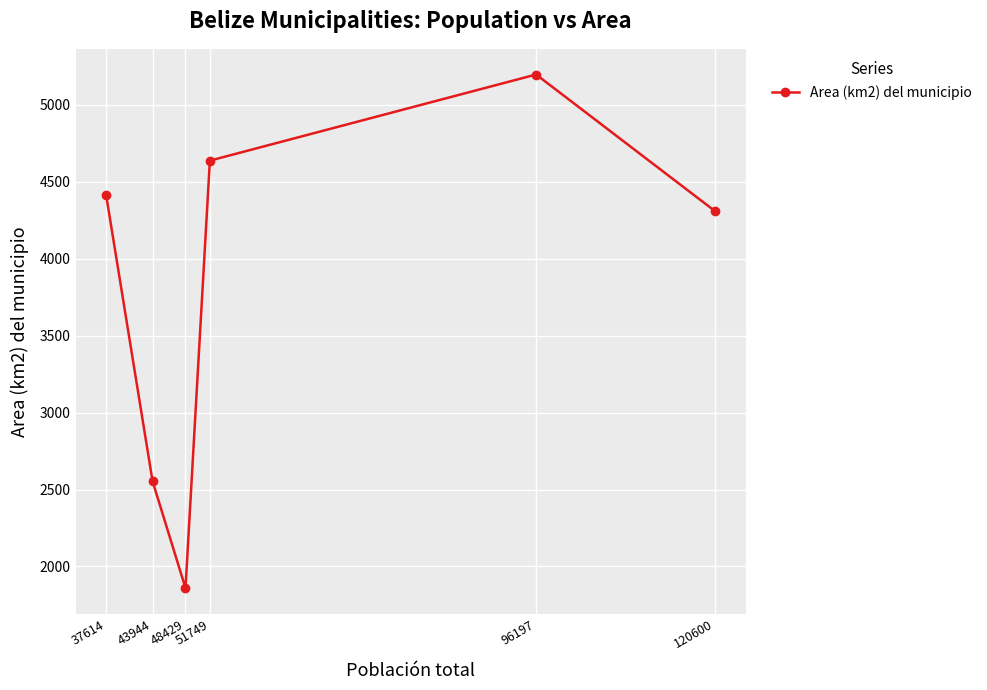

What is the difference between the values at 48429 and 43944?

694.1